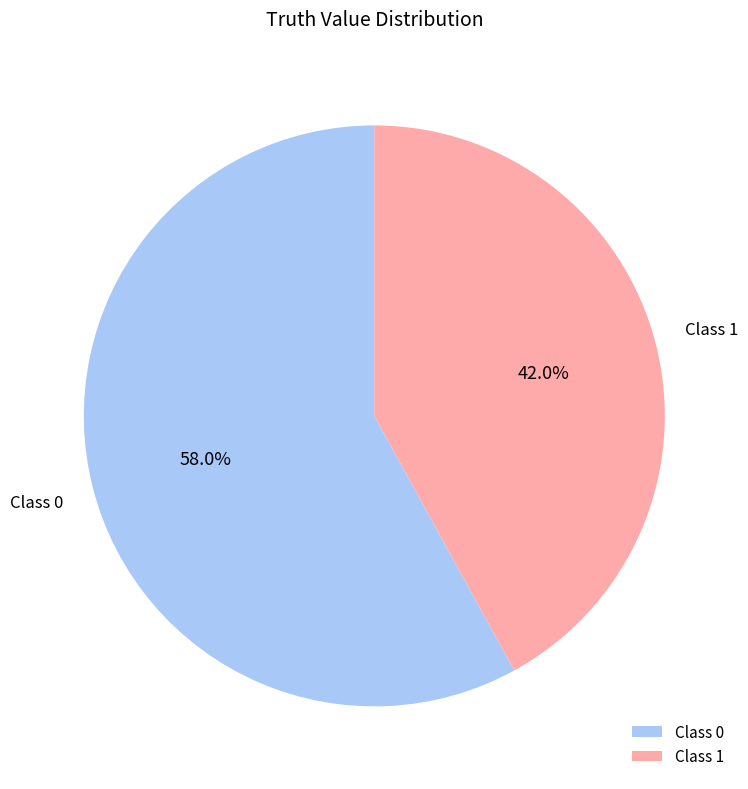

To the nearest percent, what is the difference between the largest and smallest slice percentages?

16%